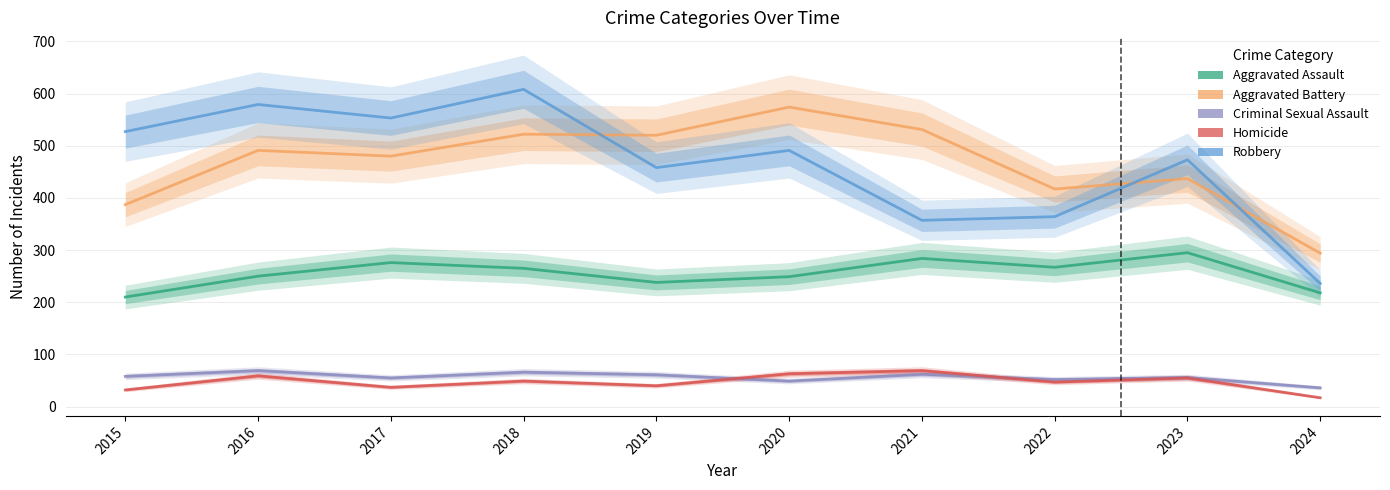

True or false: Aggravated Battery has a value of 81 at 2024.

False